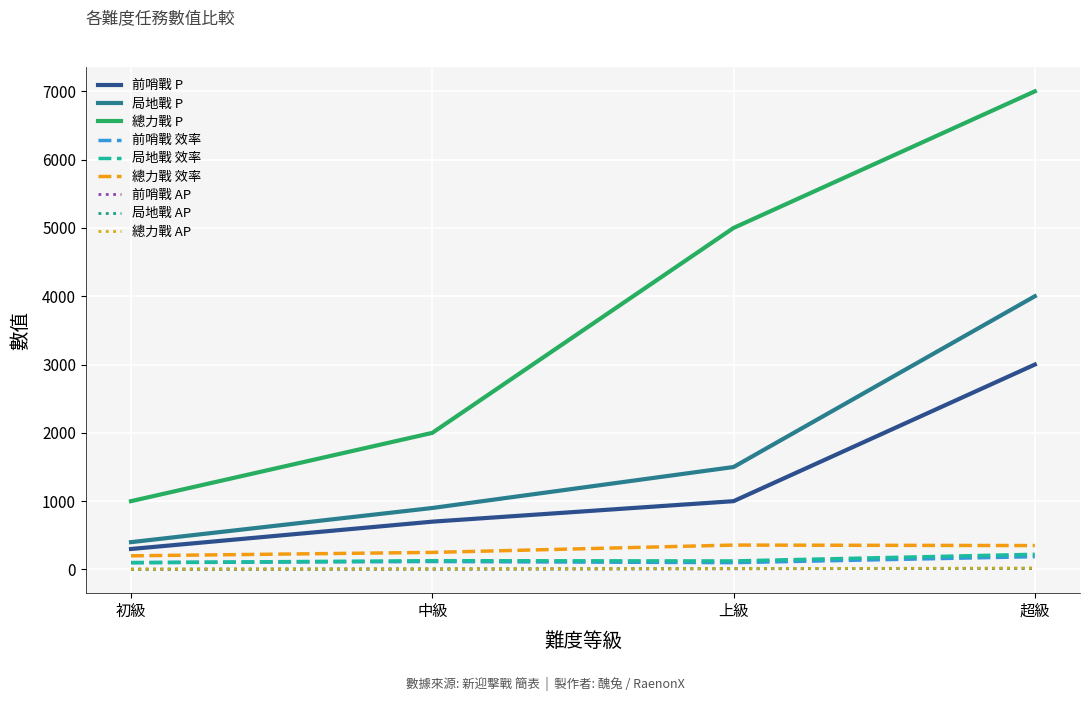

The 總力戰 效率 series shows 357.1 at 上級. True or false?

True